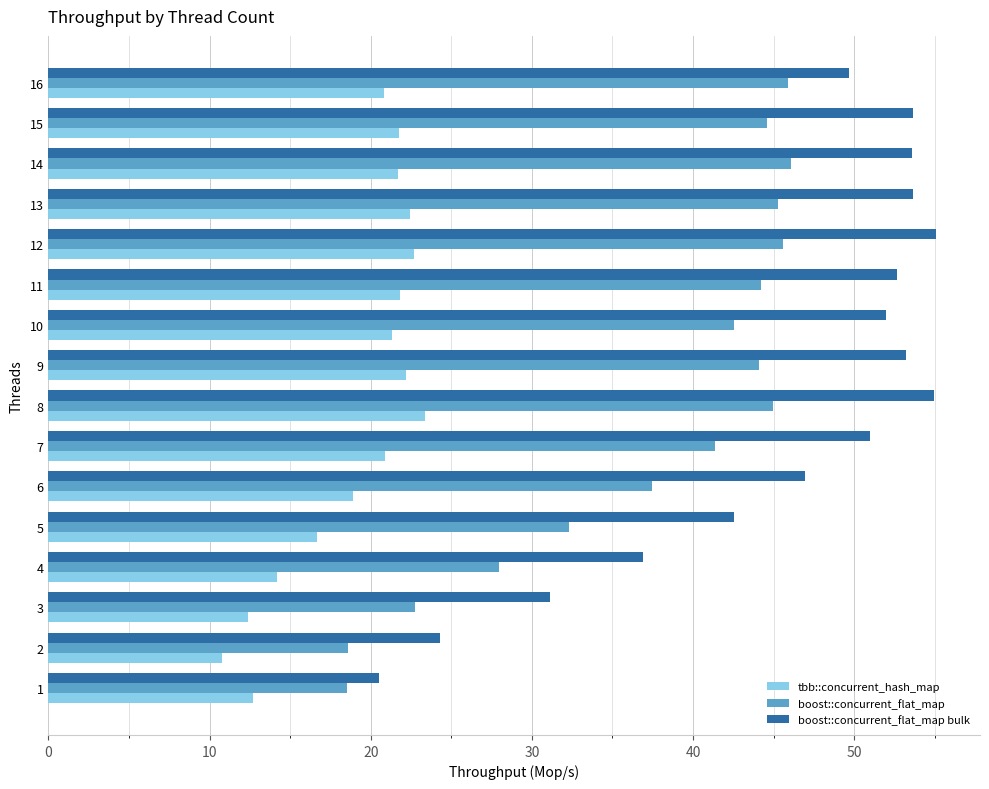

What is the minimum value for boost::concurrent_flat_map?

18.5